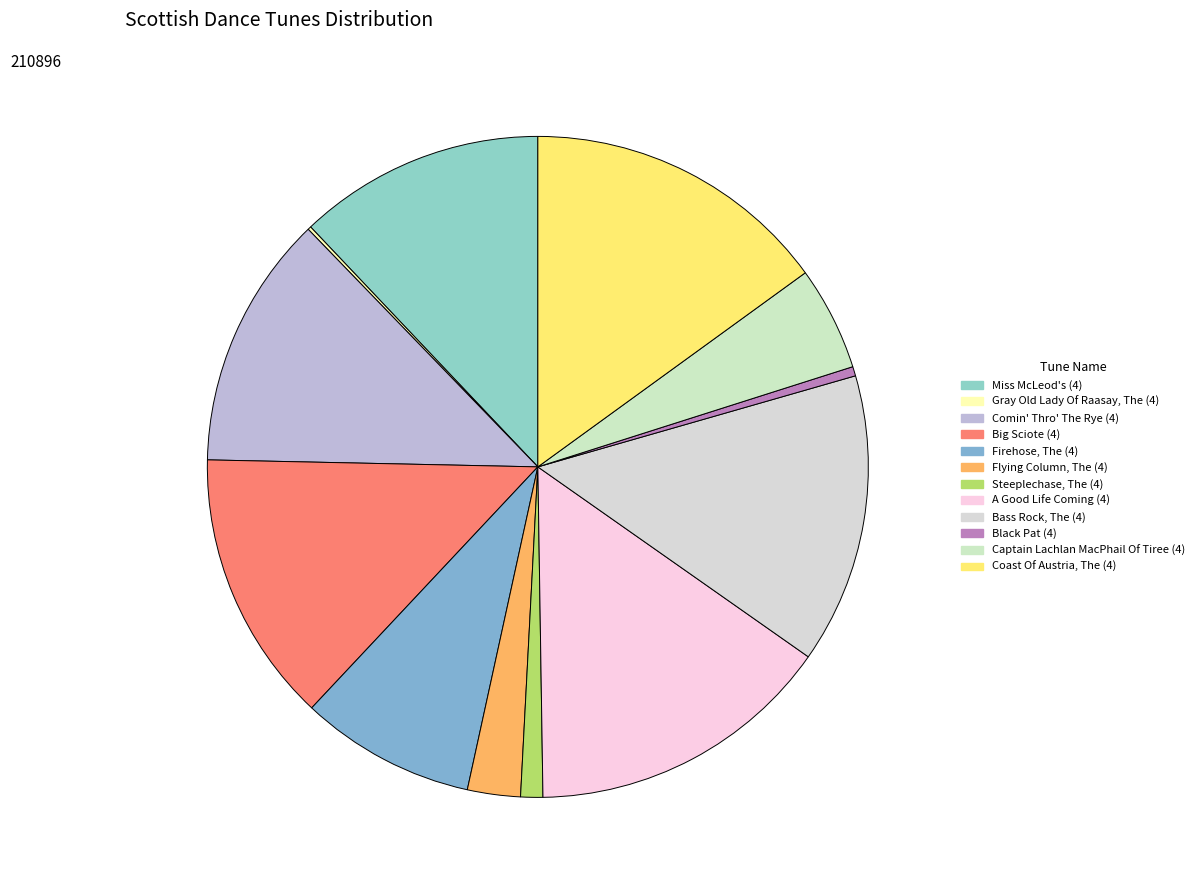

To the nearest percent, what is the average slice percentage?

8%